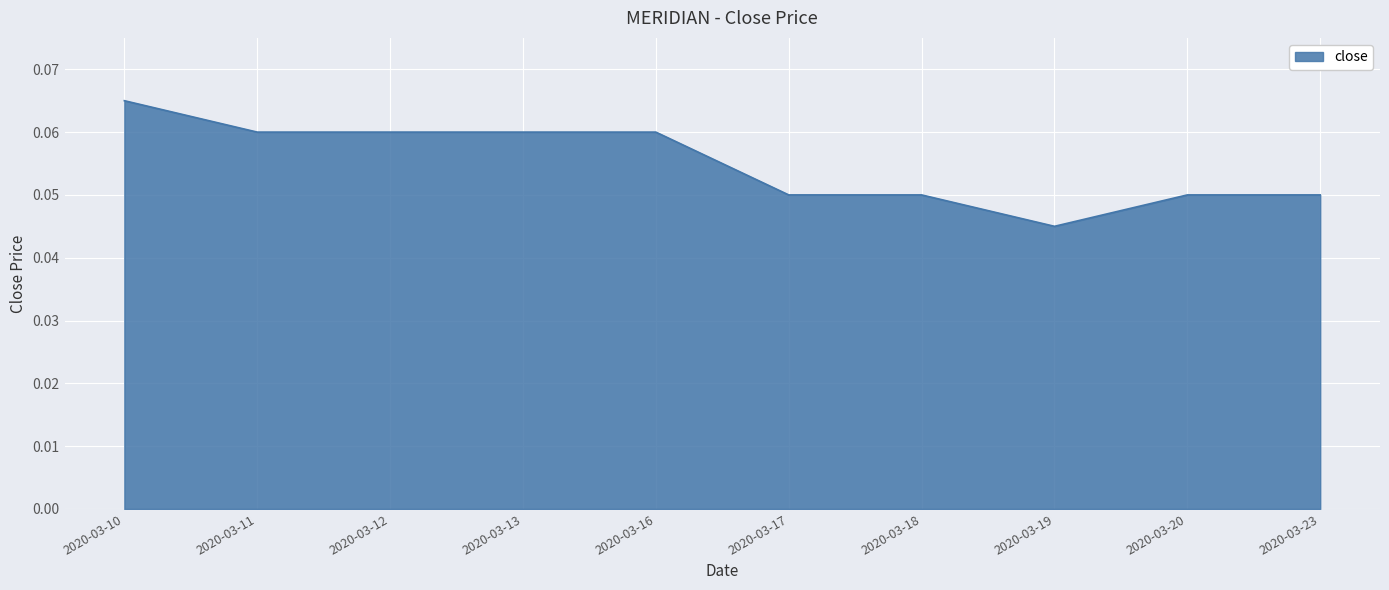

Where is the data nearest to the value 0?

2020-03-19